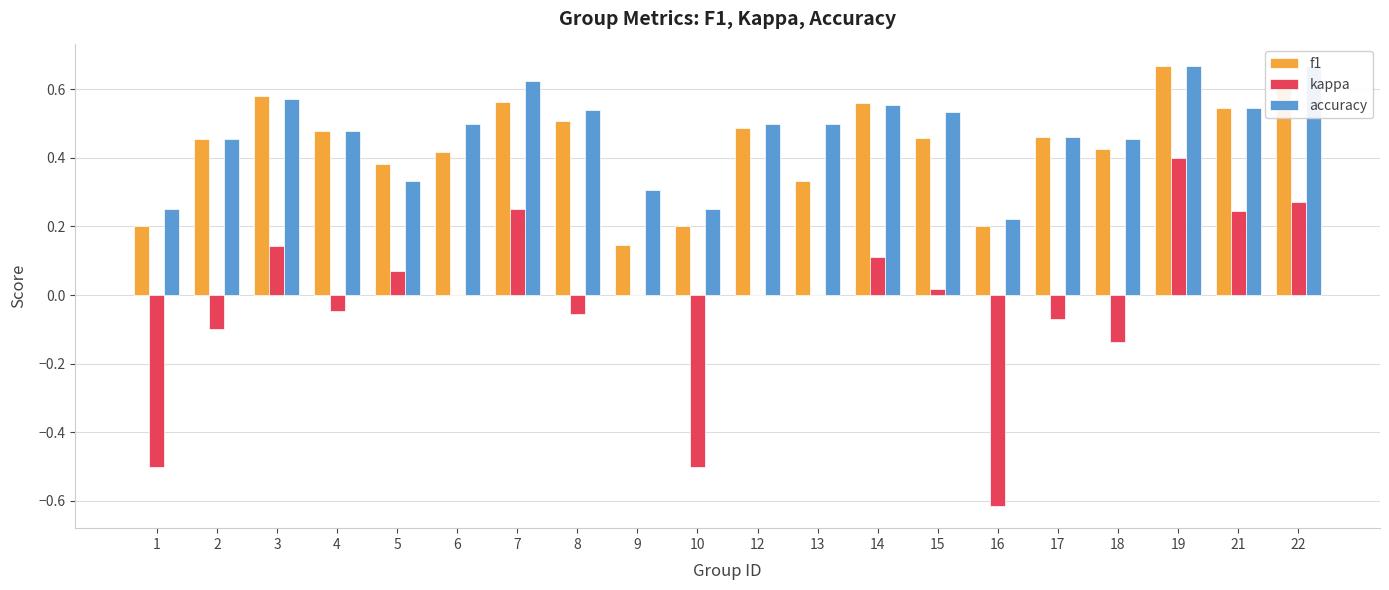

Which series changed the most between 16 and 17?

kappa